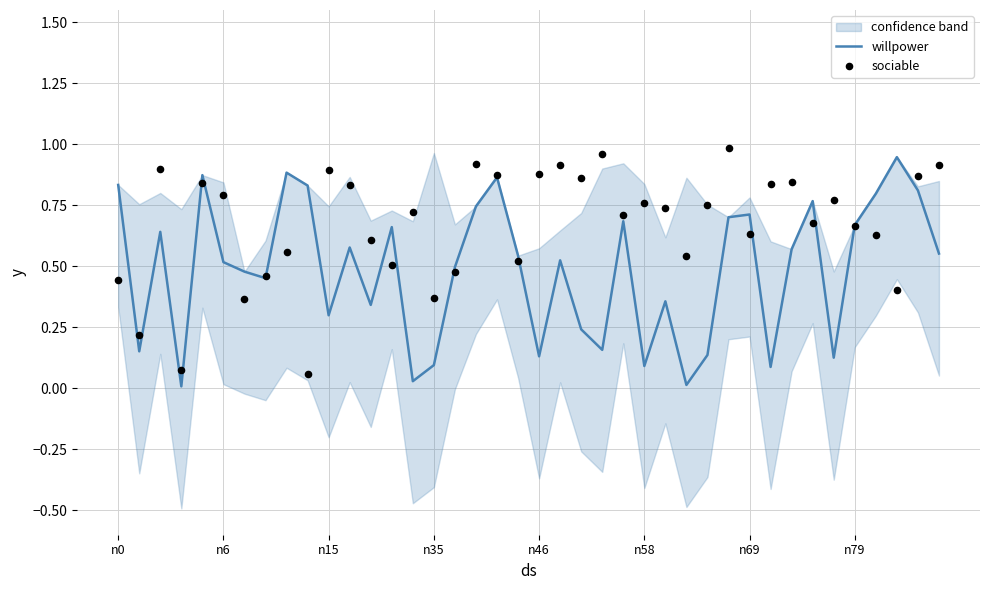

What are all the series names shown in the legend?

willpower, sociable